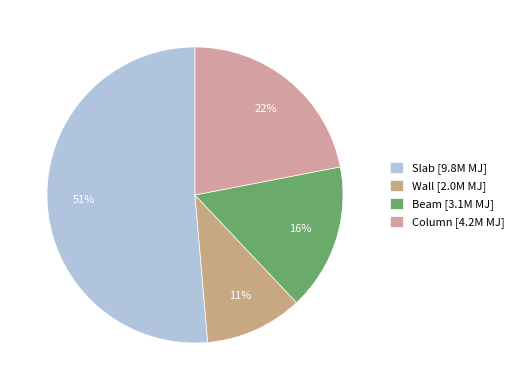

How many segments does this pie chart have?

4